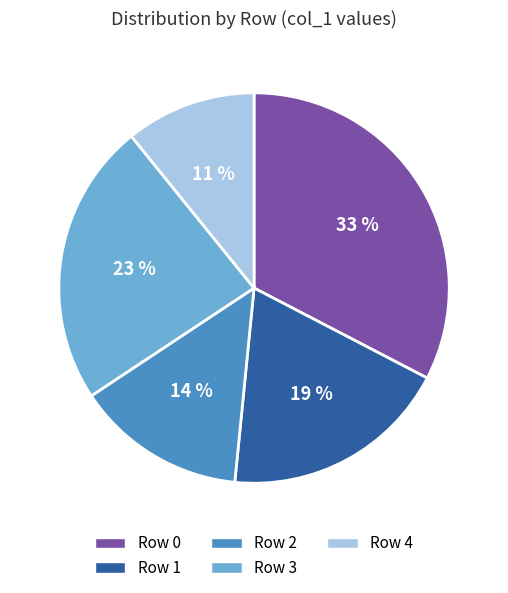

To the nearest percent, what is the difference between the largest and smallest slice percentages?

22%